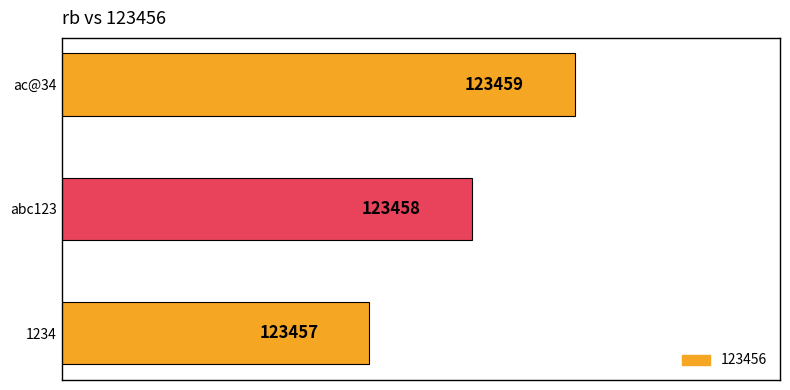

Where is the data nearest to the value 123458?

abc123